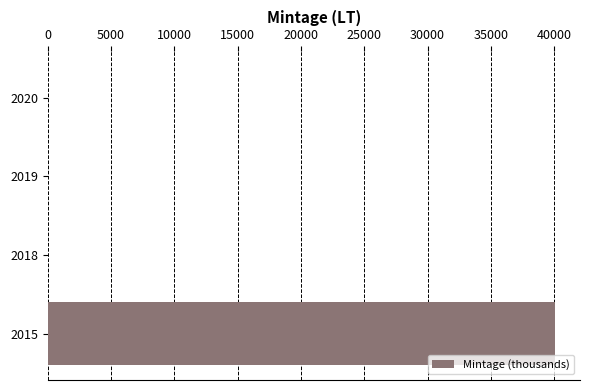

What is the sum of all values?

40059